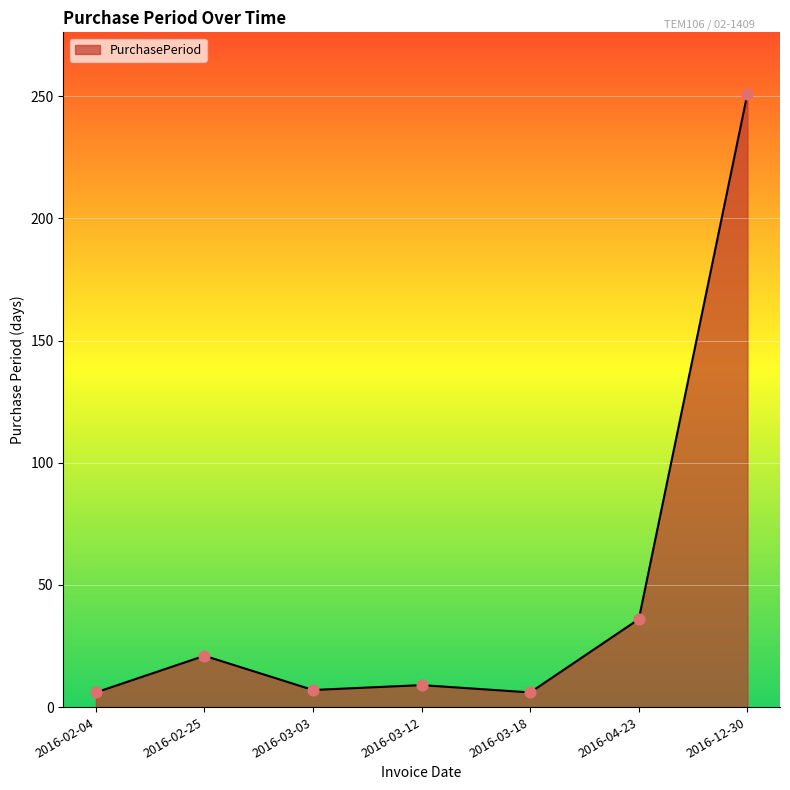

What is the change in value from 2016-03-03 to 2016-04-23?

+29